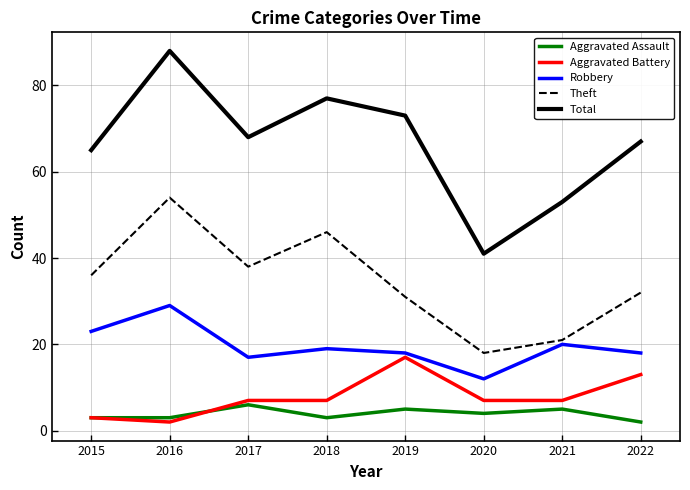

At which category does the chart reach its peak across all series?

2016